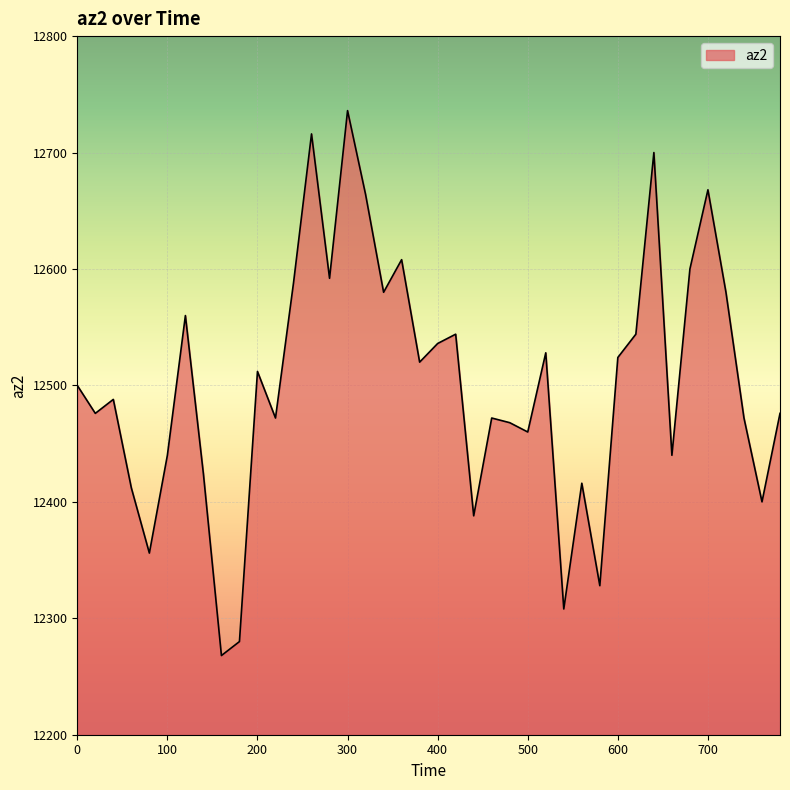

What is the difference between the maximum and minimum values?

468